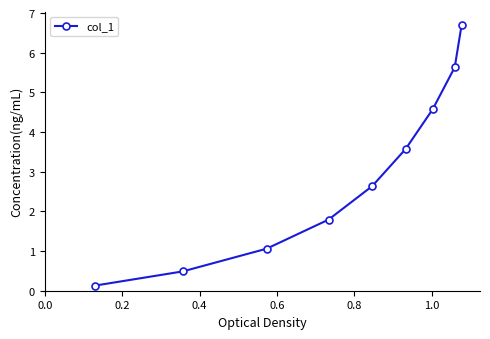

What is the difference between the maximum and minimum values?

6.6